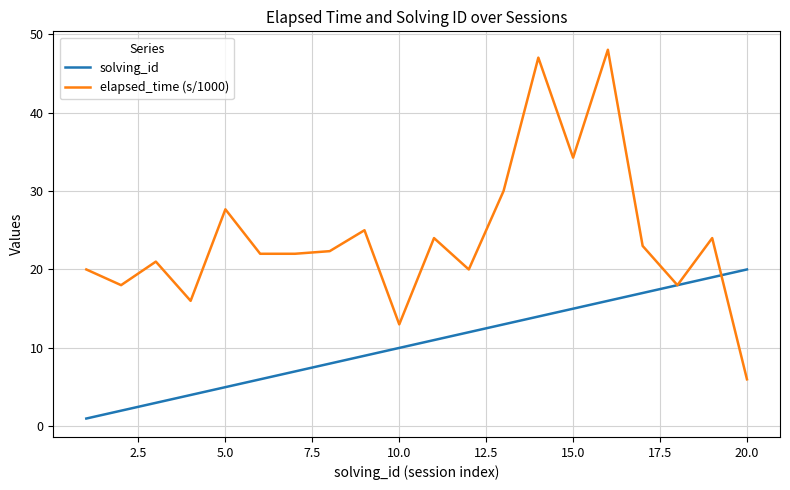

What are all the series names shown in the legend?

solving_id, elapsed_time (s/1000)